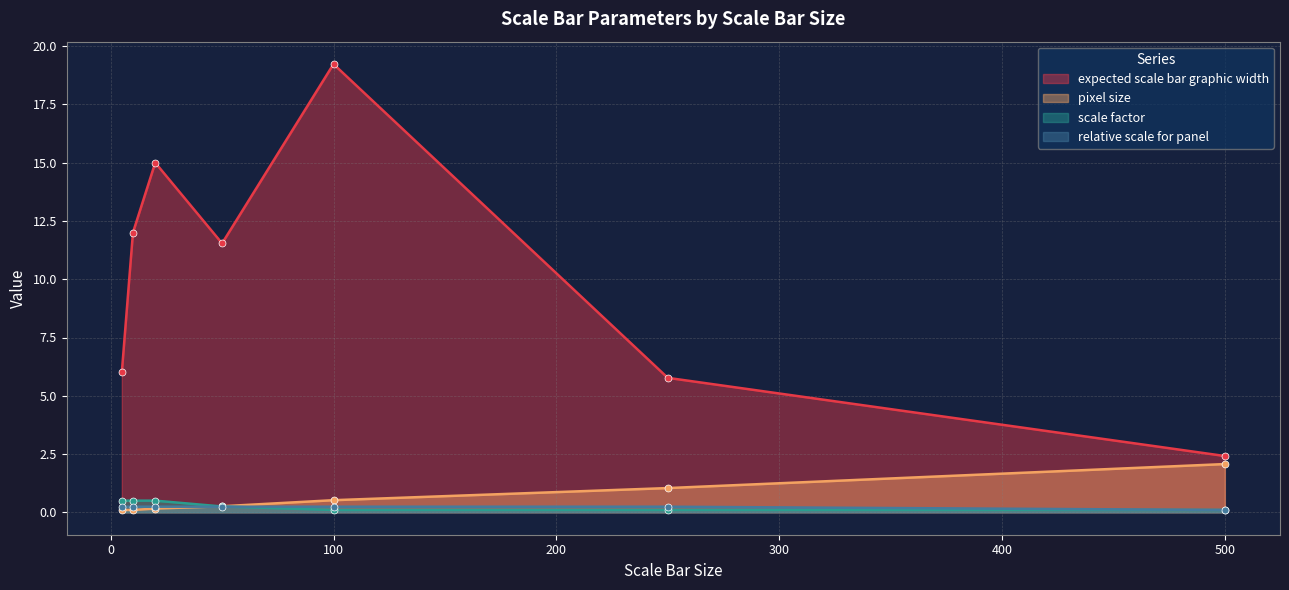

What are all the series names shown in the legend?

expected scale bar graphic width, pixel size, scale factor, relative scale for panel